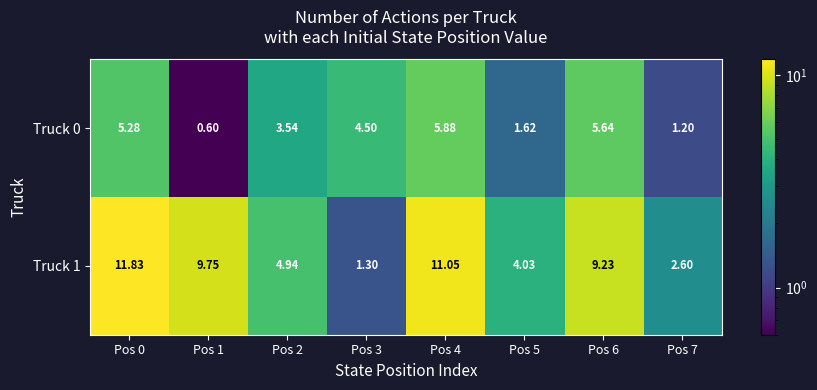

Is the value of Truck 0 at Pos 4 greater than the value of Truck 1 at Pos 7?

Yes